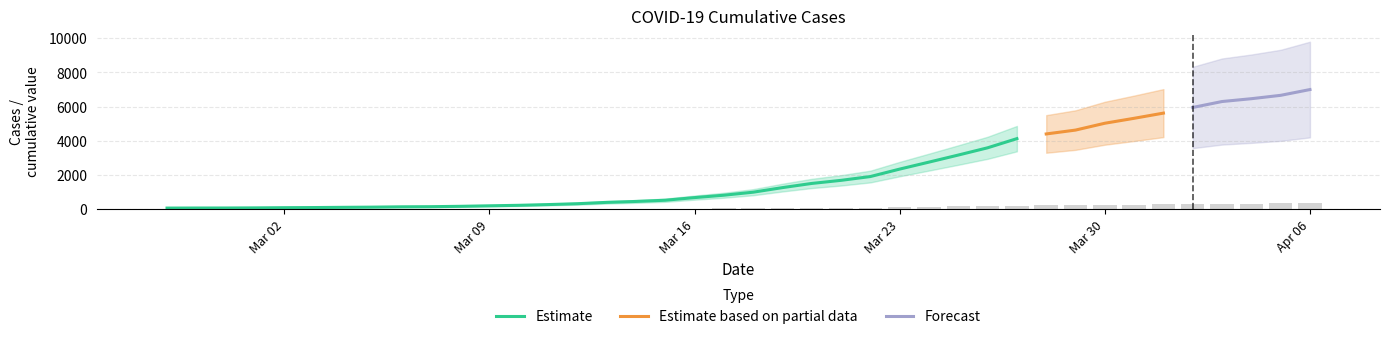

Which label corresponds to the largest value in the chart?

Apr 06